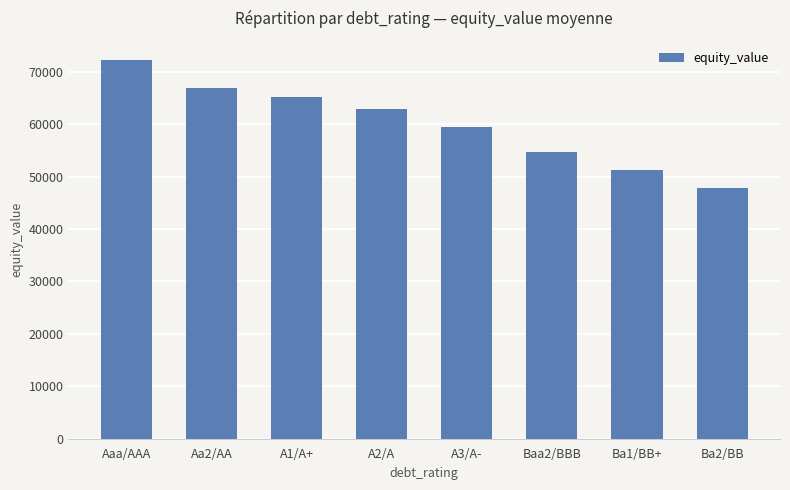

How many bars are there in total?

8